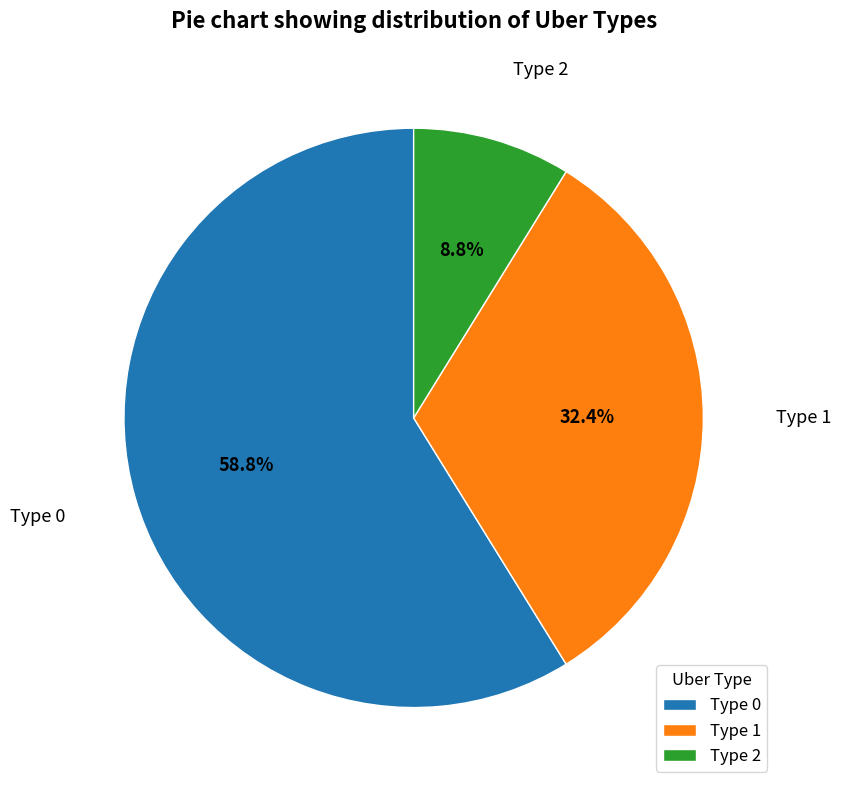

Which has a higher value, Type 1 or Type 2?

Type 1